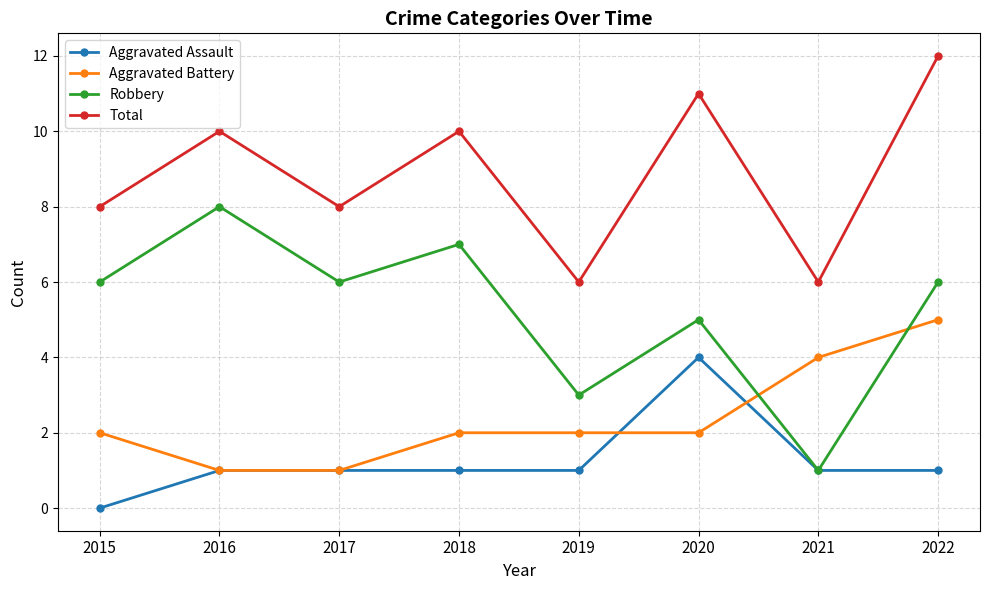

The Total series shows 6 at 2019. True or false?

True